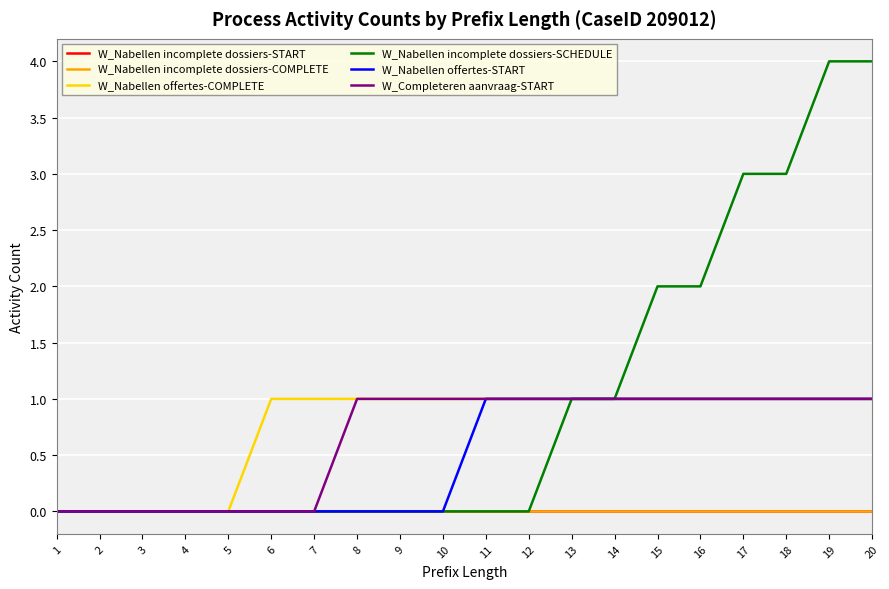

What is the greatest value displayed?

4